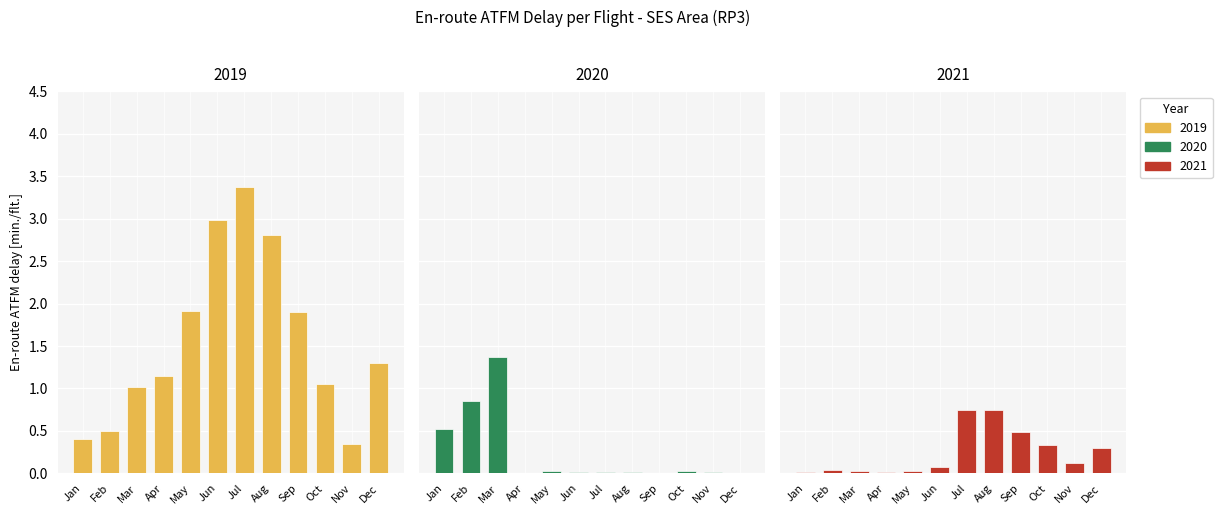

Which category has the highest value in the 2019 series?

Jul